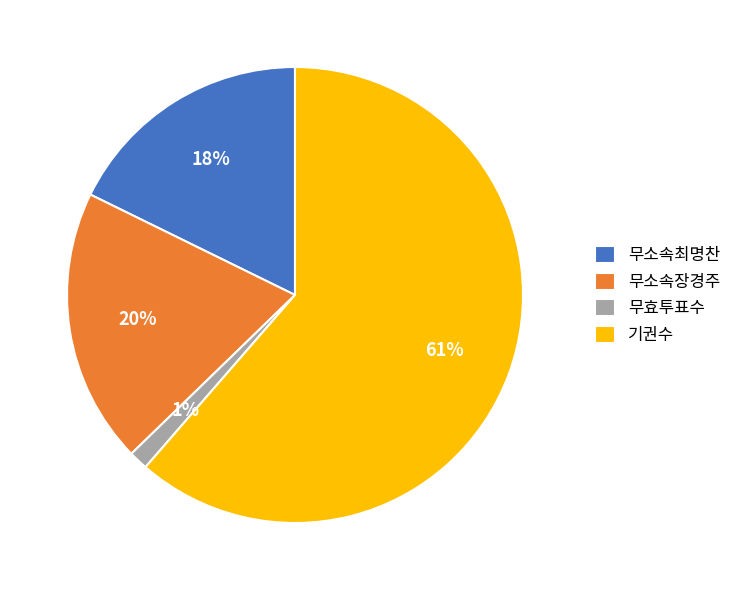

The 기권수 slice represents 54% of the pie. True or false?

False